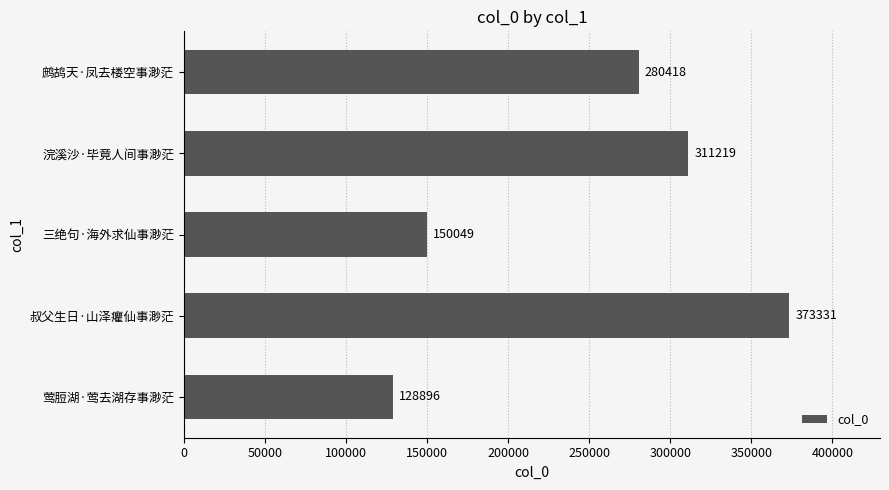

At which category does the chart reach its minimum across all series?

莺脰湖·莺去湖存事渺茫